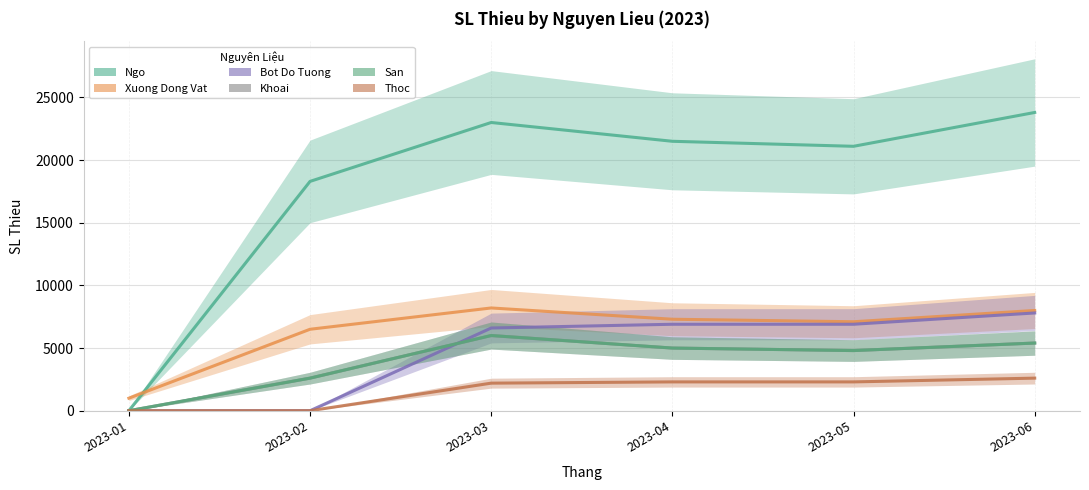

Which label corresponds to the largest value in the chart?

2023-06